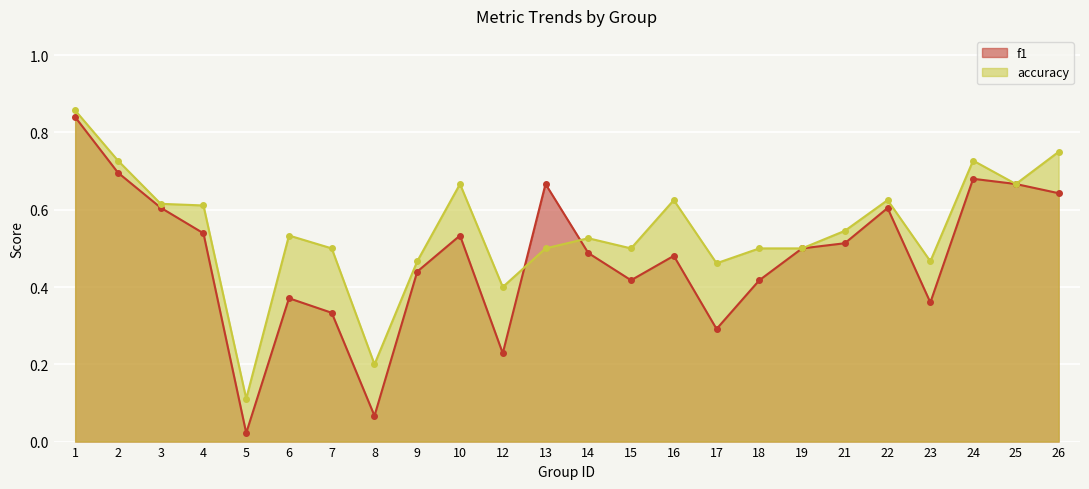

What is the difference between the f1 values at 5 and 7?

0.3